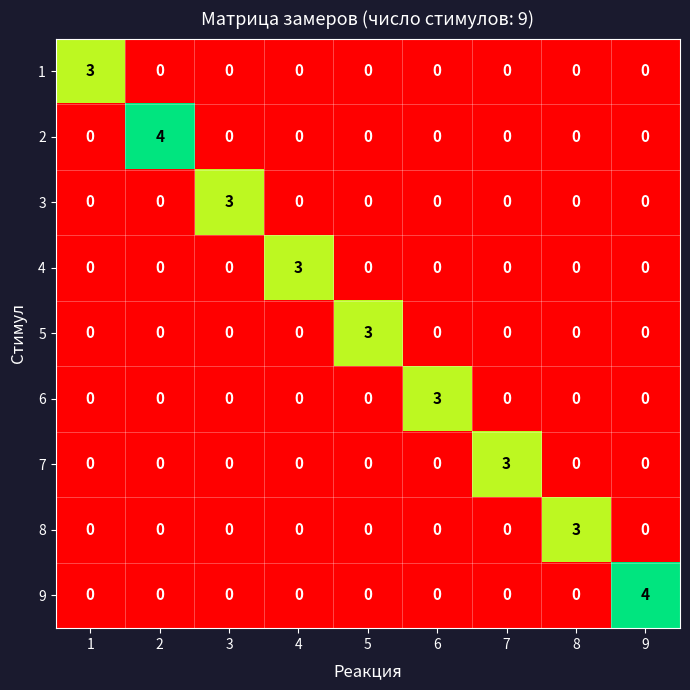

What is the spread (max minus min) of values at 4?

3